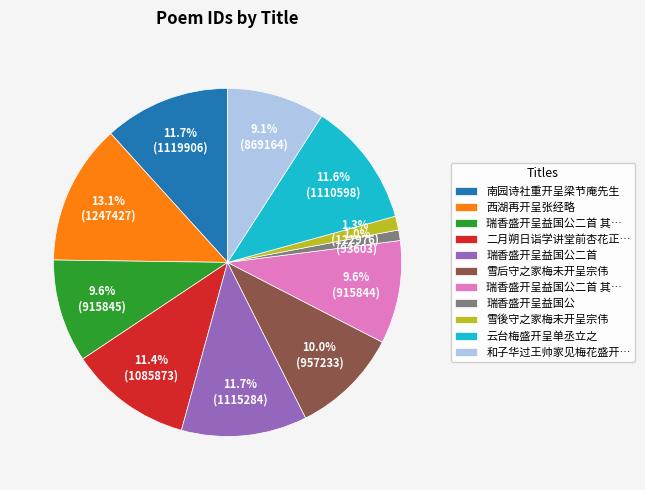

Is there a majority slice in this chart?

No